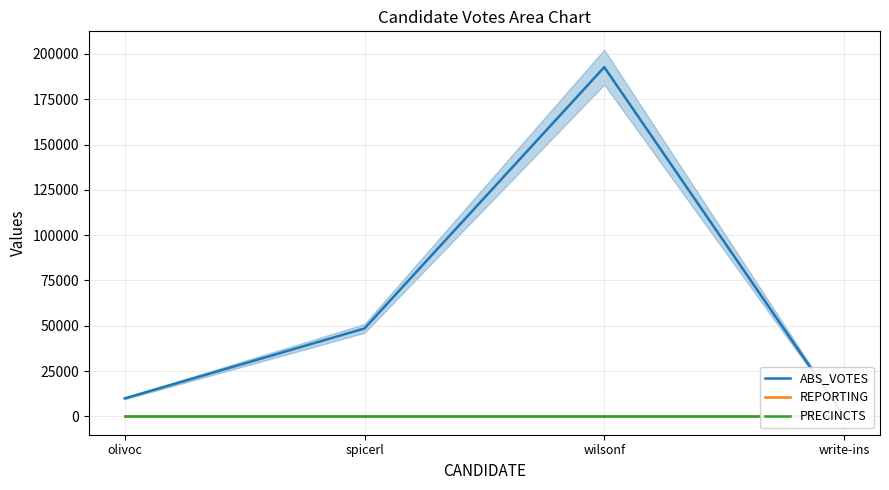

Where do PRECINCTS and ABS_VOTES first cross each other?

wilsonf and write-ins